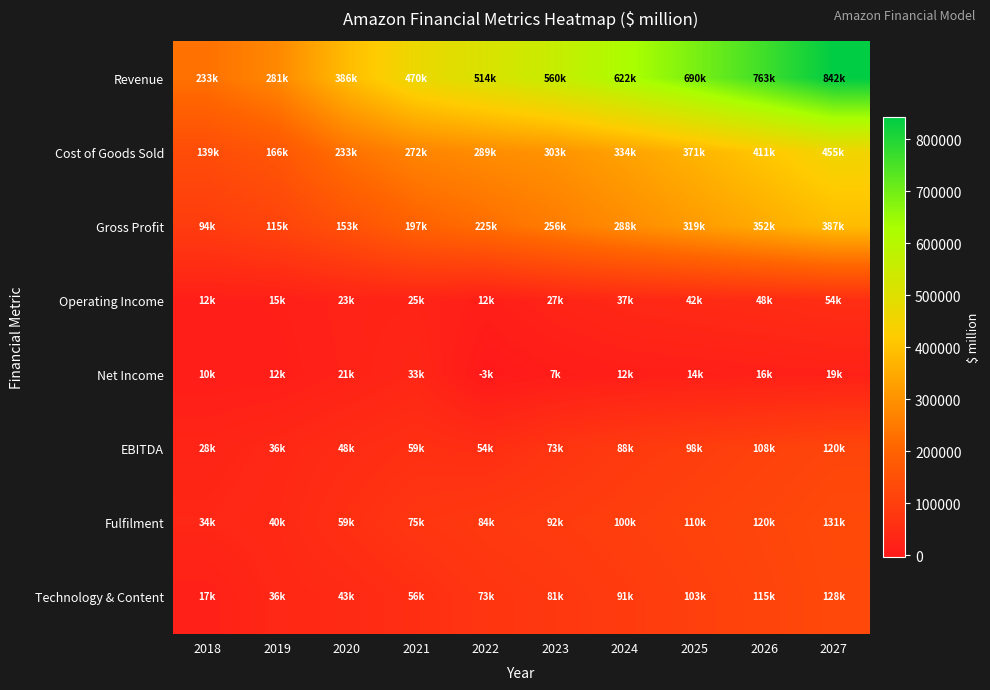

At 2019, list the series in order from smallest to largest.

Net Income, Operating Income, Technology & Content, EBITDA, Fulfilment, Gross Profit, Cost of Goods Sold, Revenue